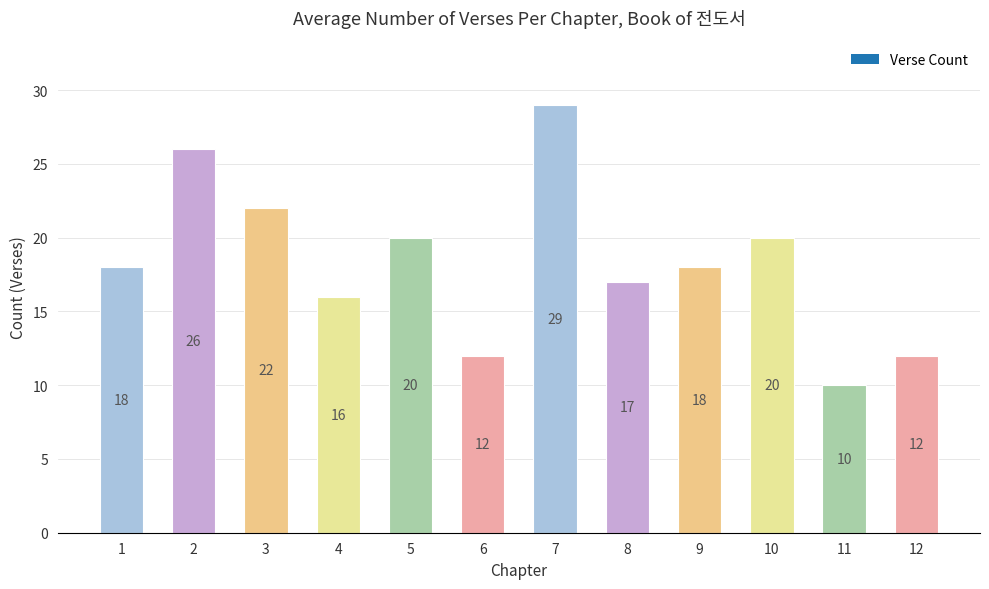

Which category has the highest value across all series?

7